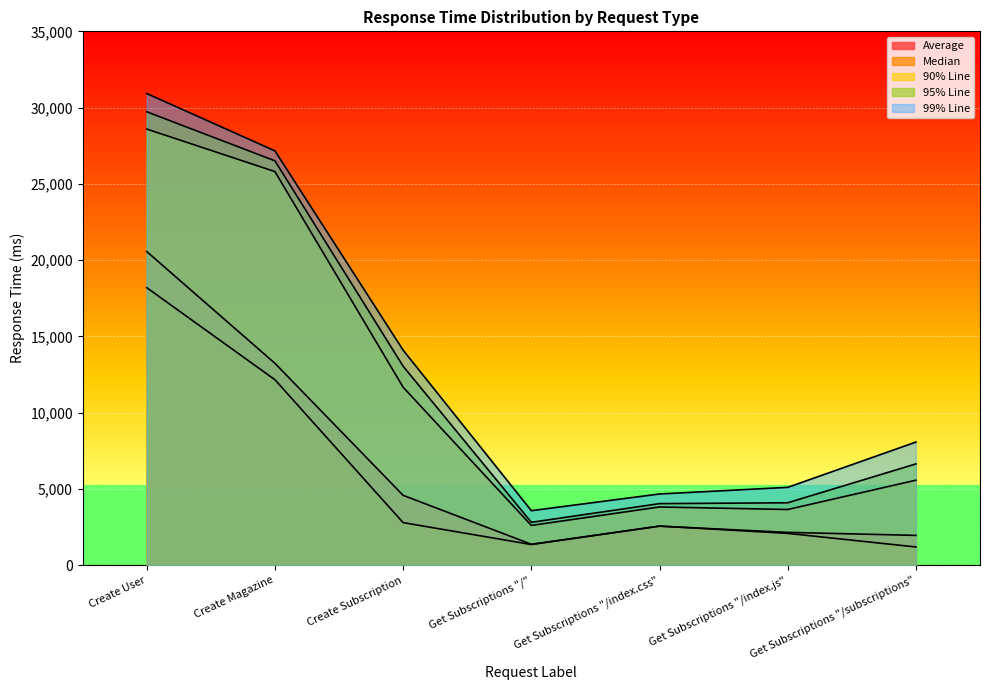

True or false: Average has more than 2 interior local peaks.

False